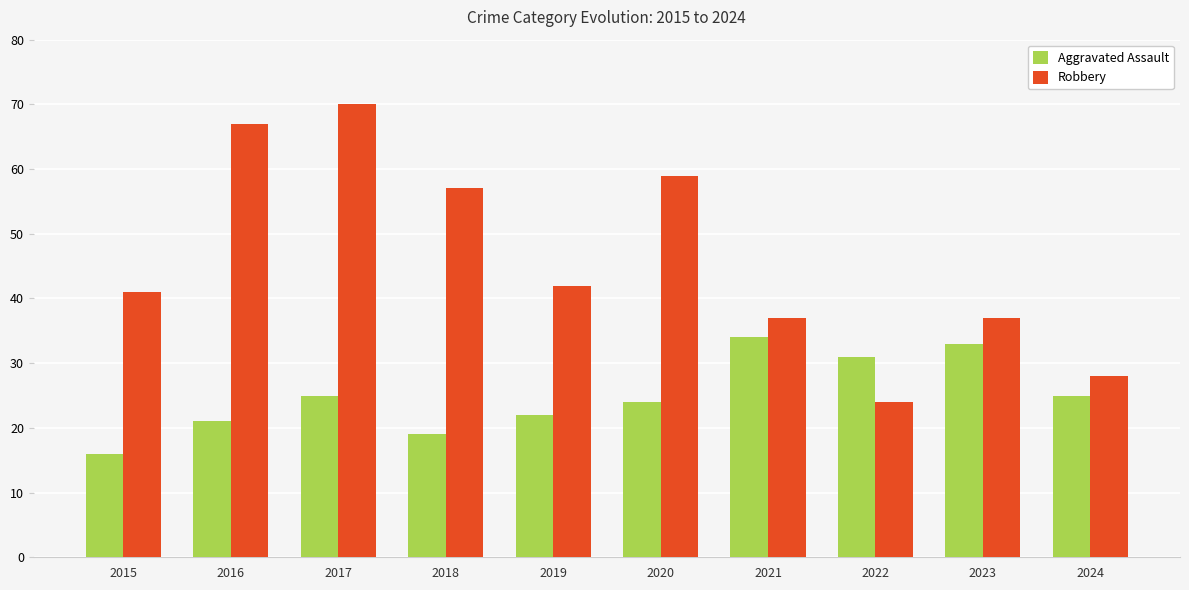

How many series are shown in this chart?

2